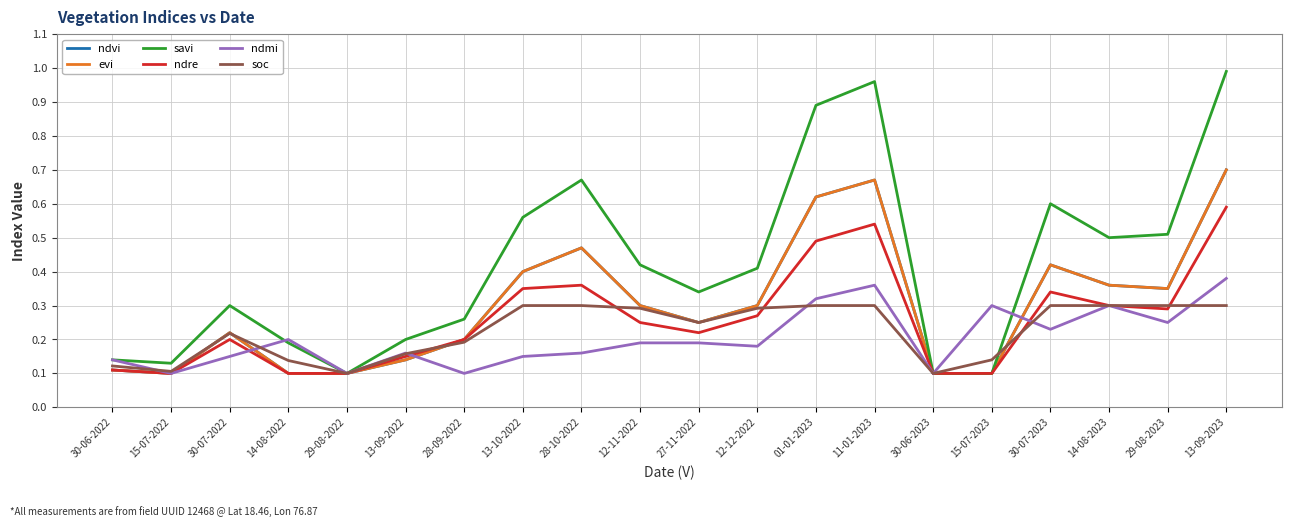

Where is ndvi nearest to the value 0?

15-07-2022